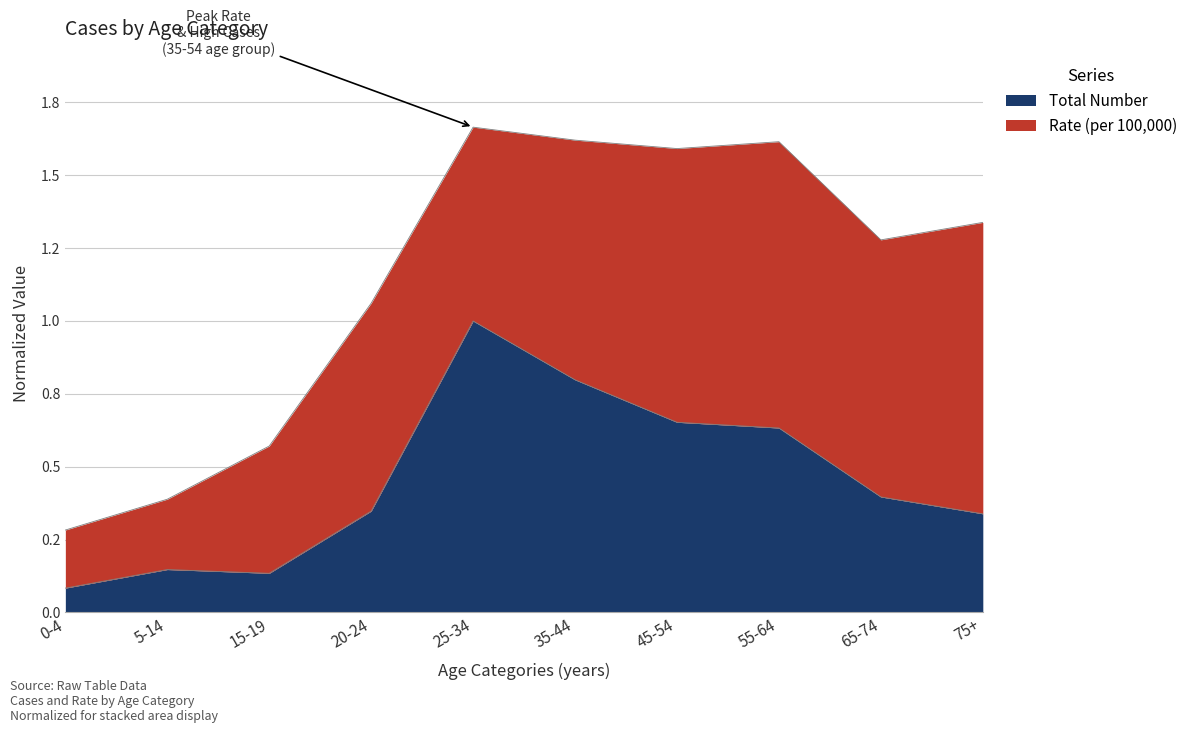

How many data points does each series have?

10